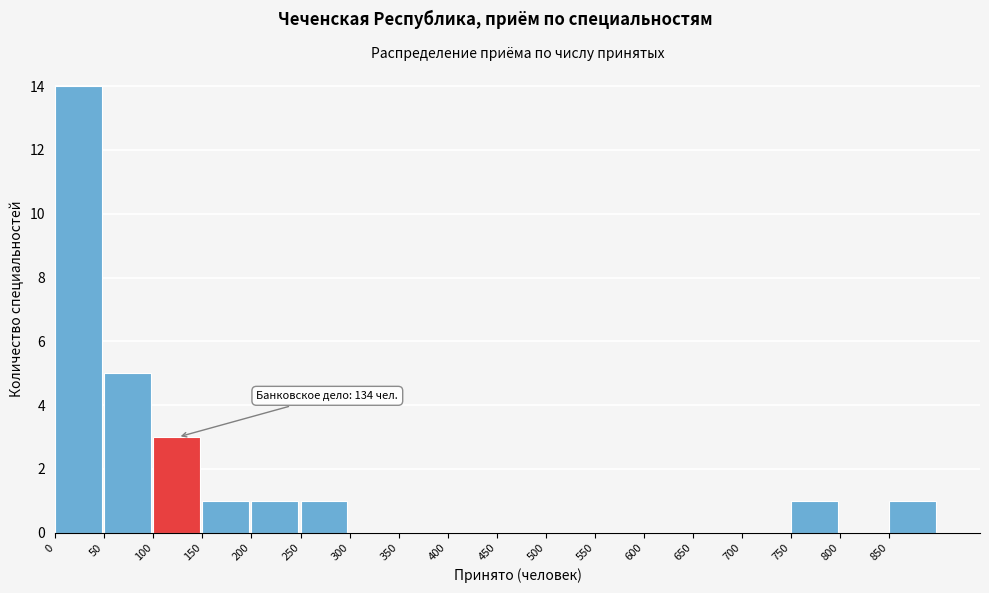

Which range on the x-axis has the tallest bar?

0 to 50